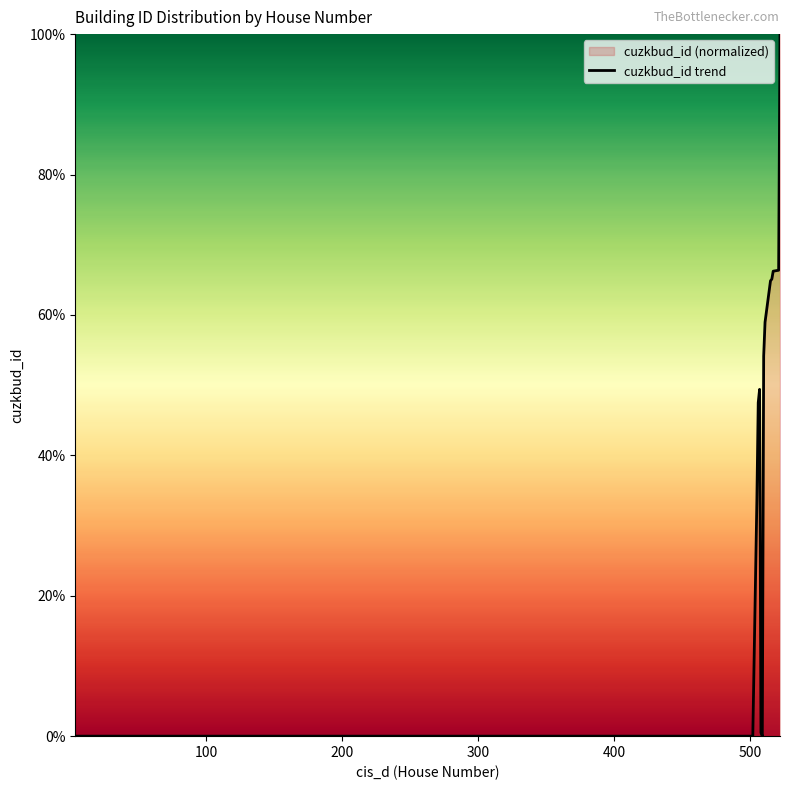

Does the chart display data point markers on the line(s)?

No